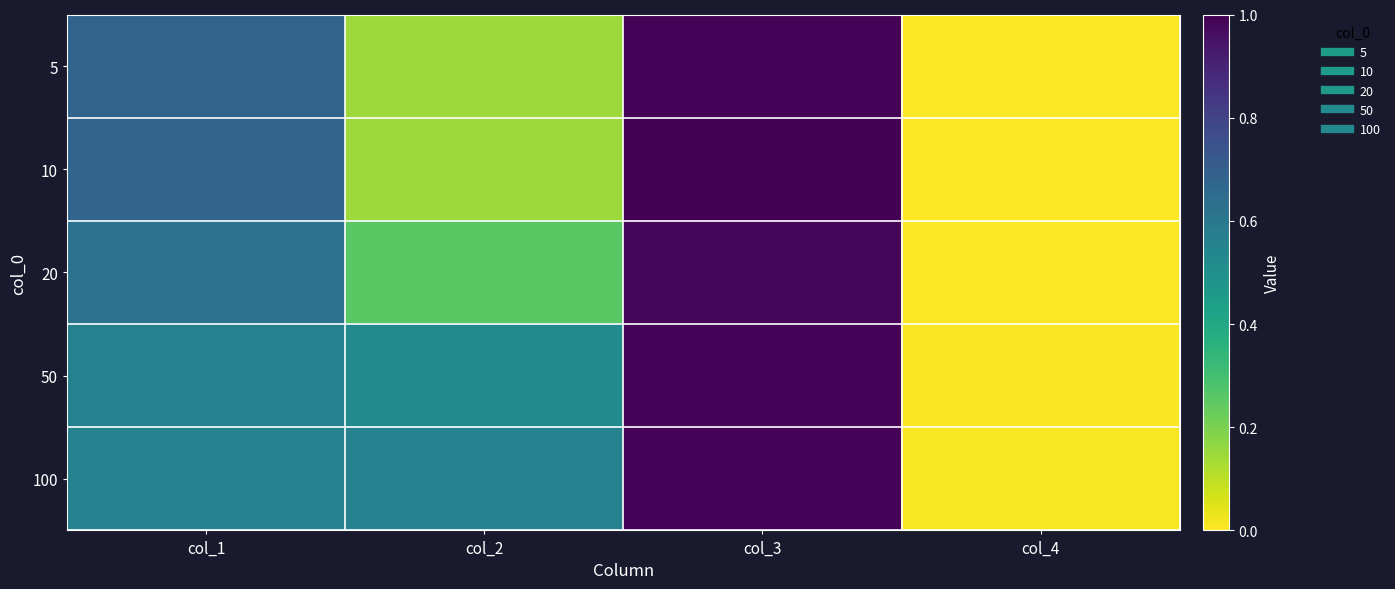

Which category has the highest value across all series?

col_3